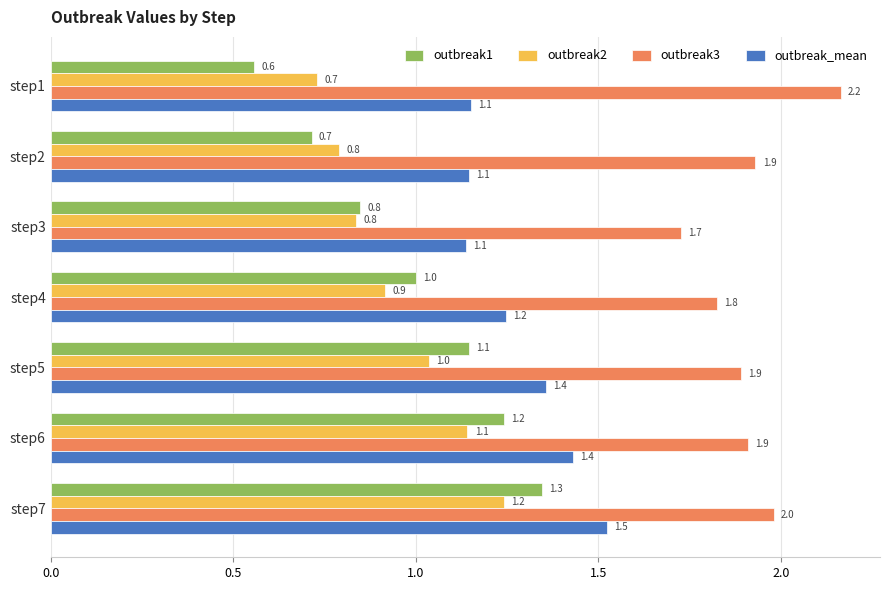

Which series has the widest spread of values?

outbreak1